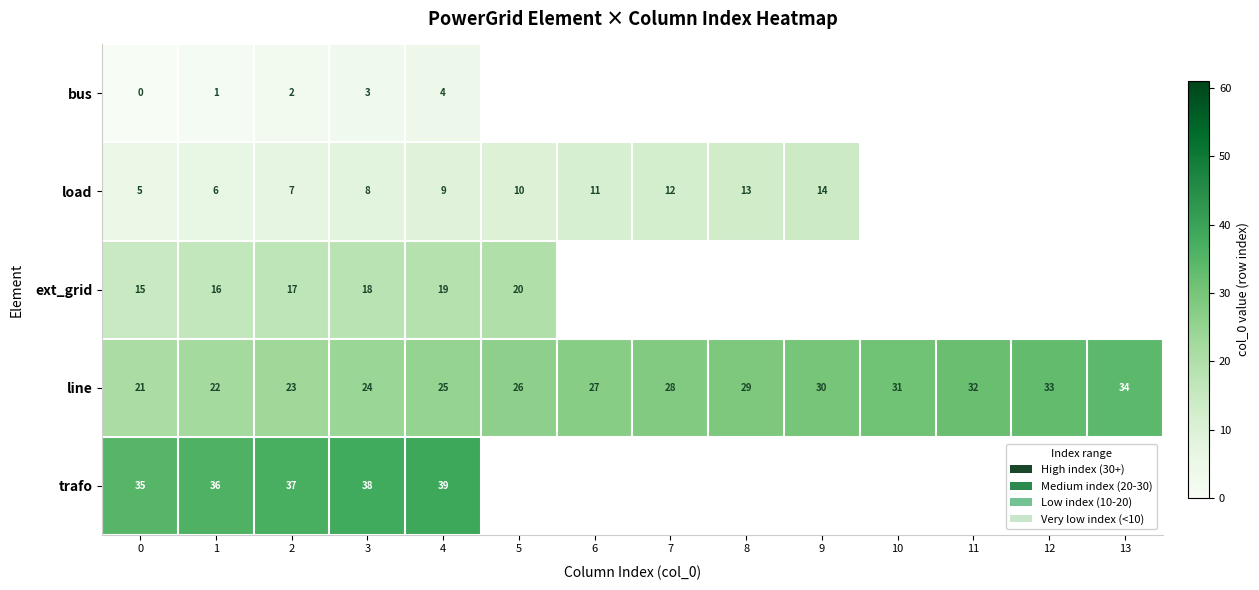

What is the total value across all series at 1?

81